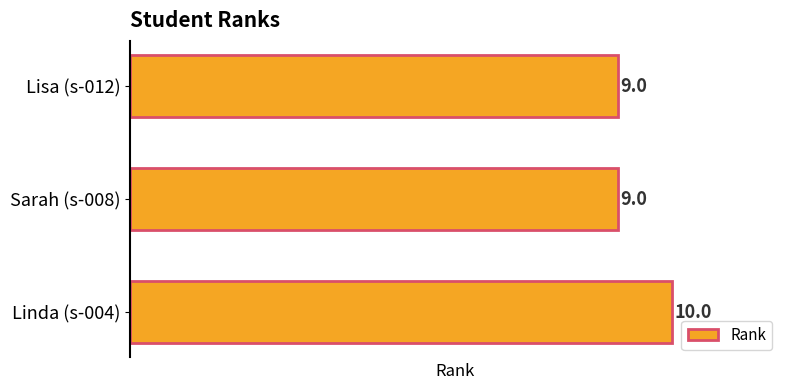

What is the approximate value at Lisa (s-012)?

9